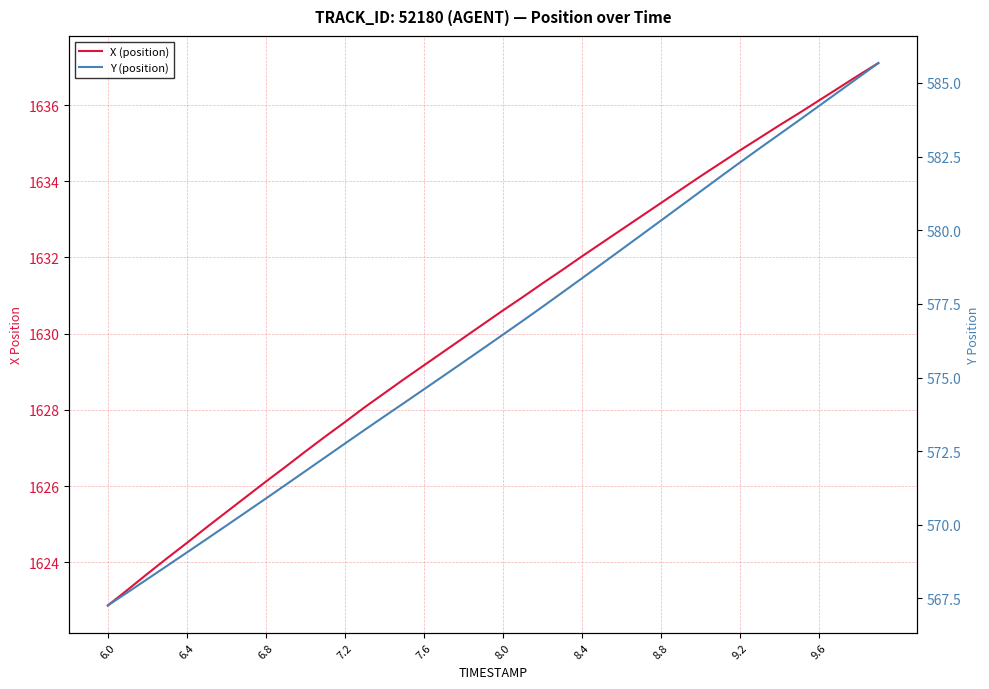

Rank the series by their average value, from highest to lowest.

X (position), Y (position)